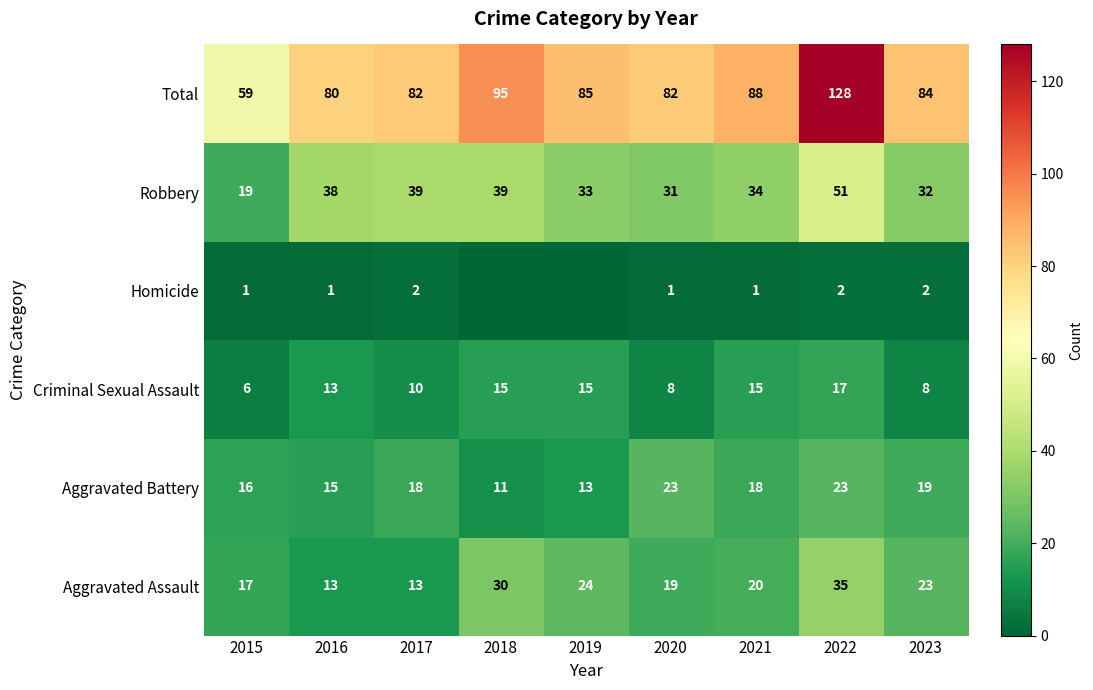

What value does the Robbery series have at 2023?

32